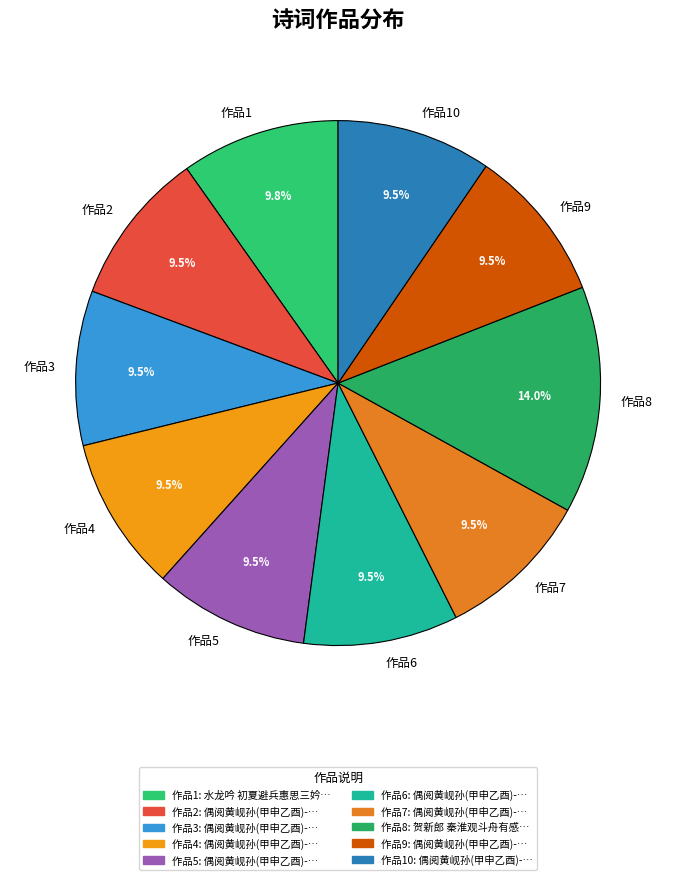

Count the number of slices in the pie.

10